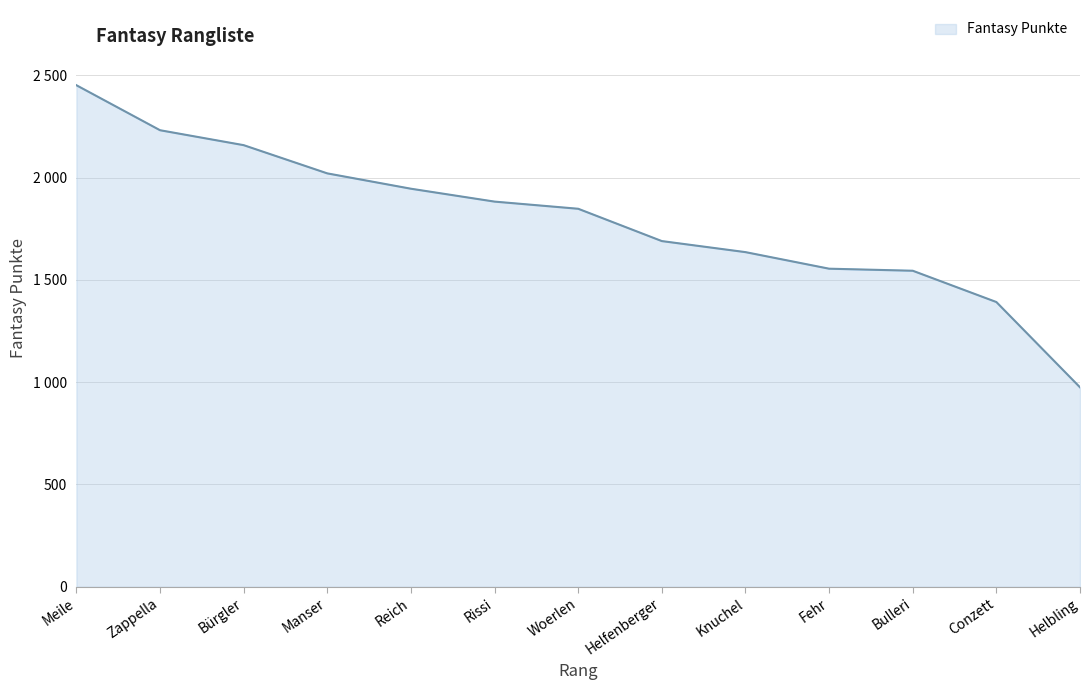

Does the chart display data point markers on the line(s)?

No